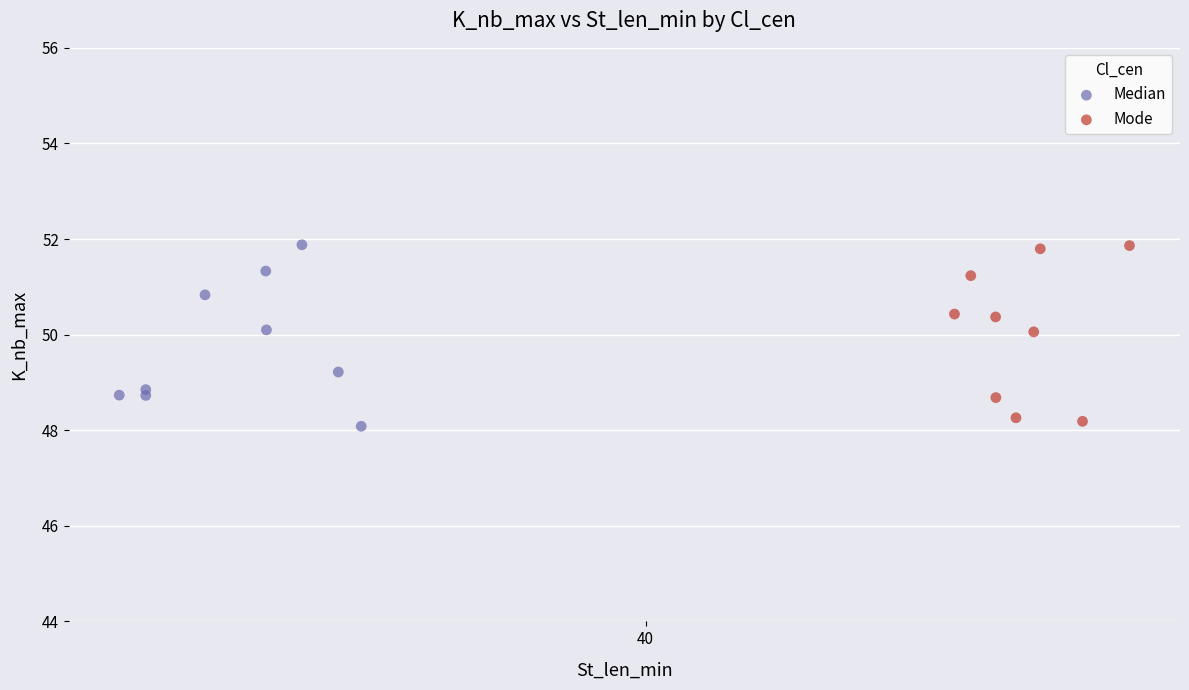

What are all the series names shown in the legend?

Median, Mode